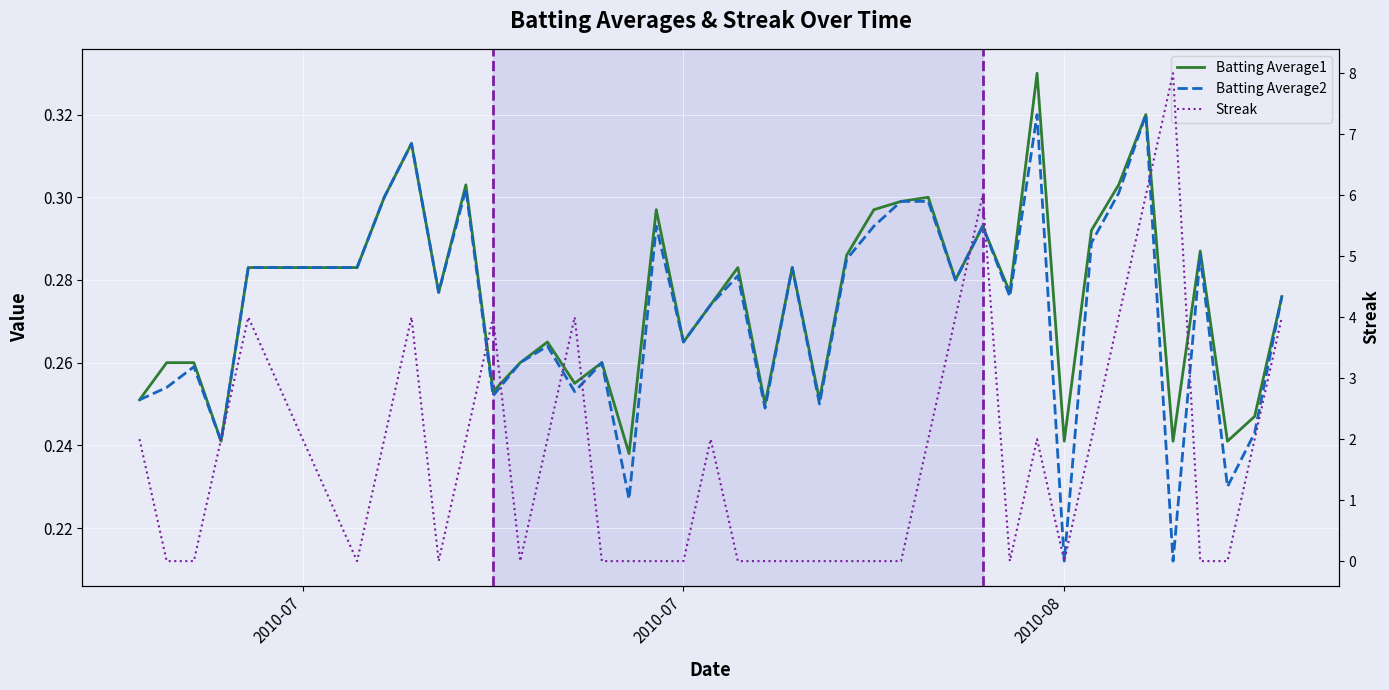

What is the maximum value for Streak?

8.0